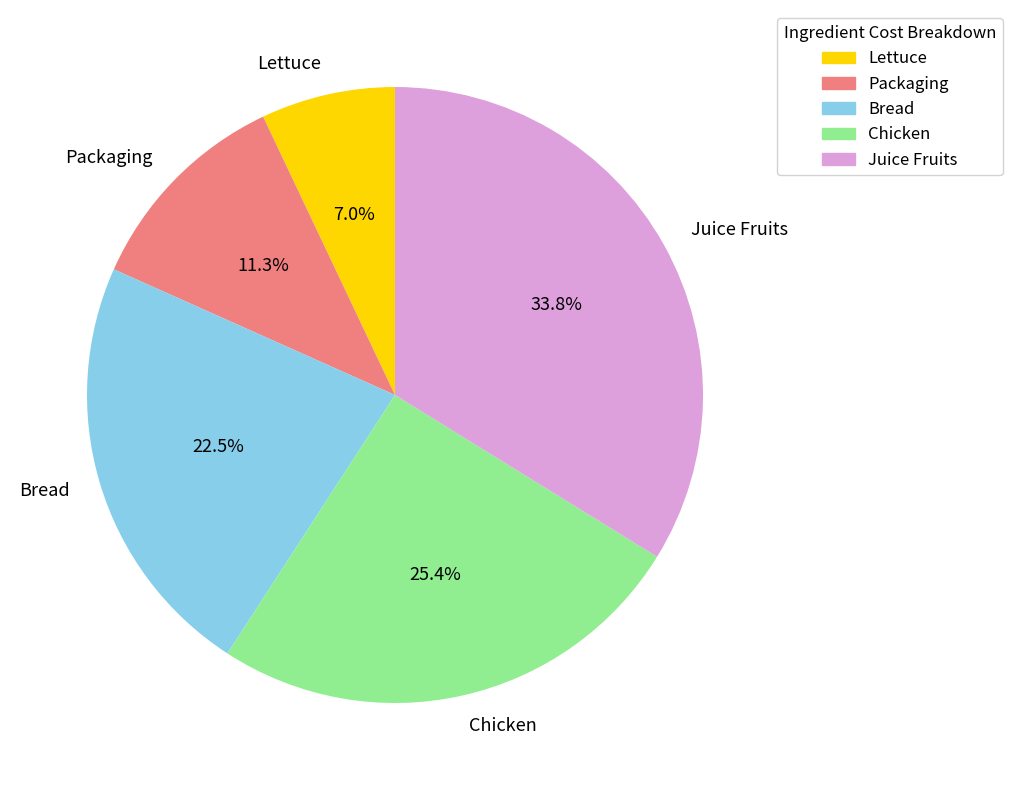

To the nearest percent, what portion does Packaging represent?

11%